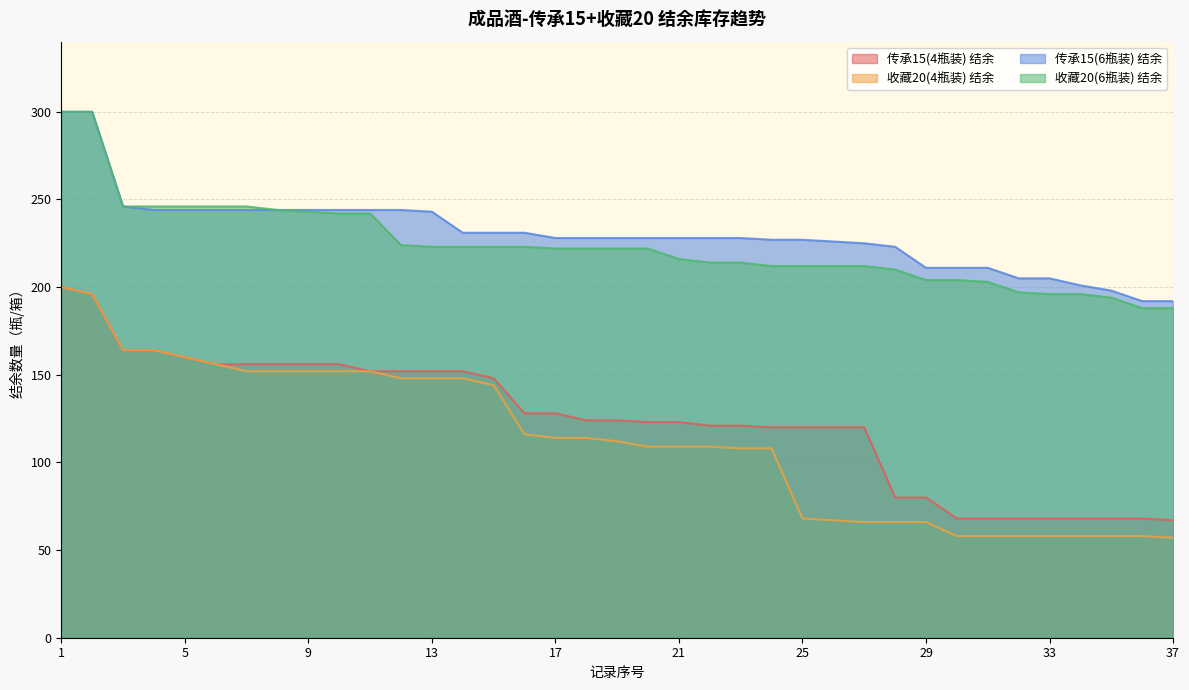

True or false: 传承15(6瓶装) 结余 has a value of 300 at 2.

True